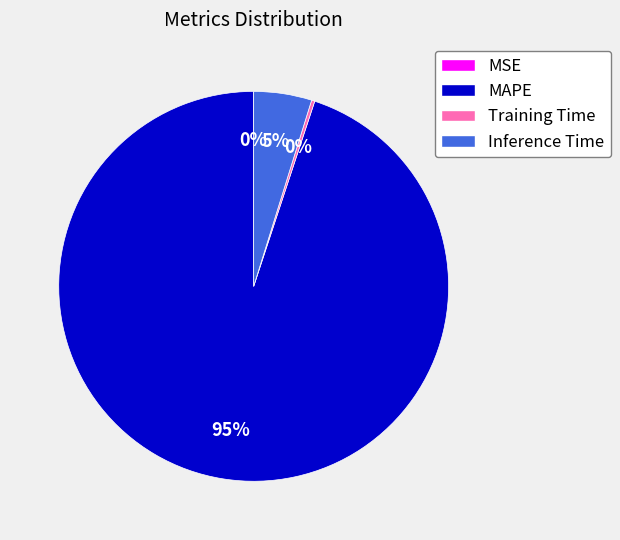

Does Inference Time account for over 50% of the chart?

No